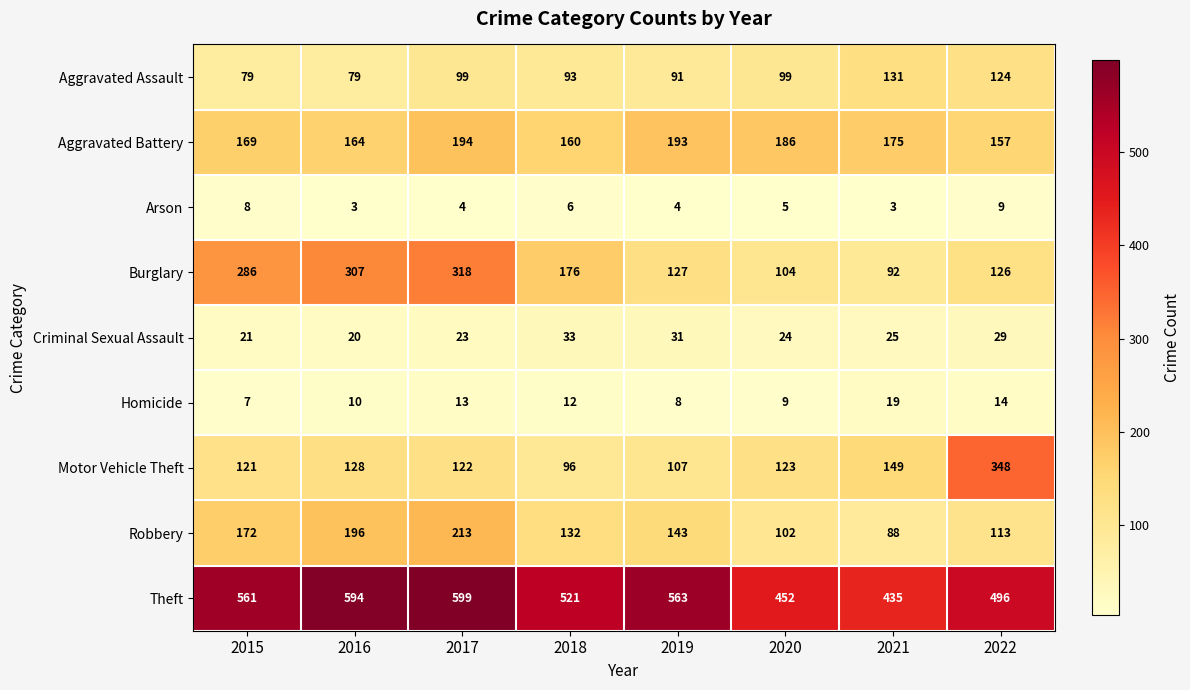

Rank the series by their maximum value, from highest to lowest.

Theft, Motor Vehicle Theft, Burglary, Robbery, Aggravated Battery, Aggravated Assault, Criminal Sexual Assault, Homicide, Arson